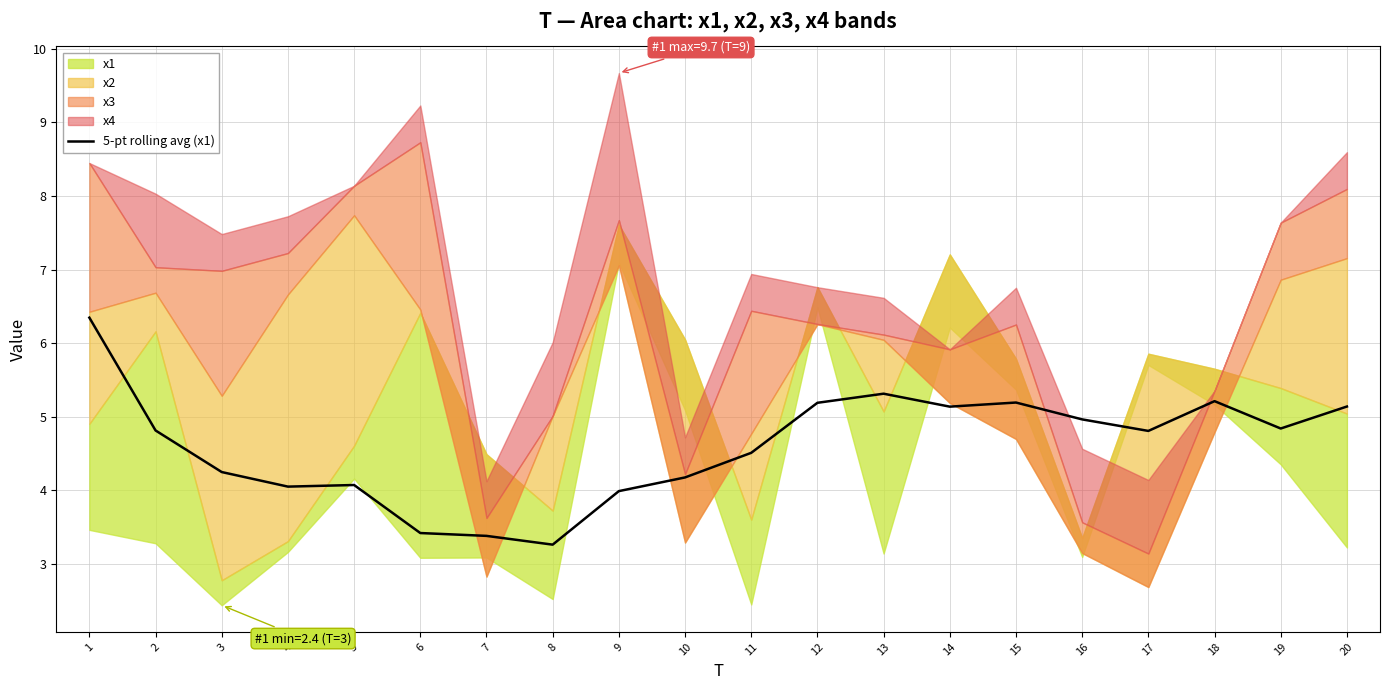

What is the value of the 8th point from the left?

3.3